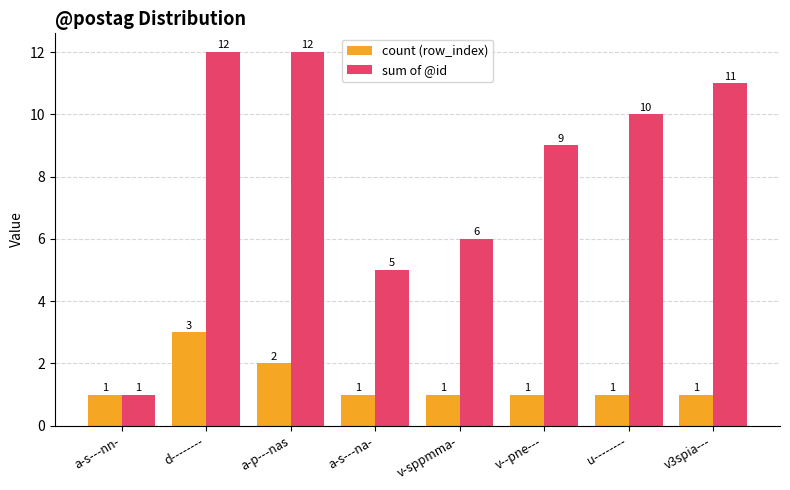

What are all the series names shown in the legend?

count (row_index), sum of @id